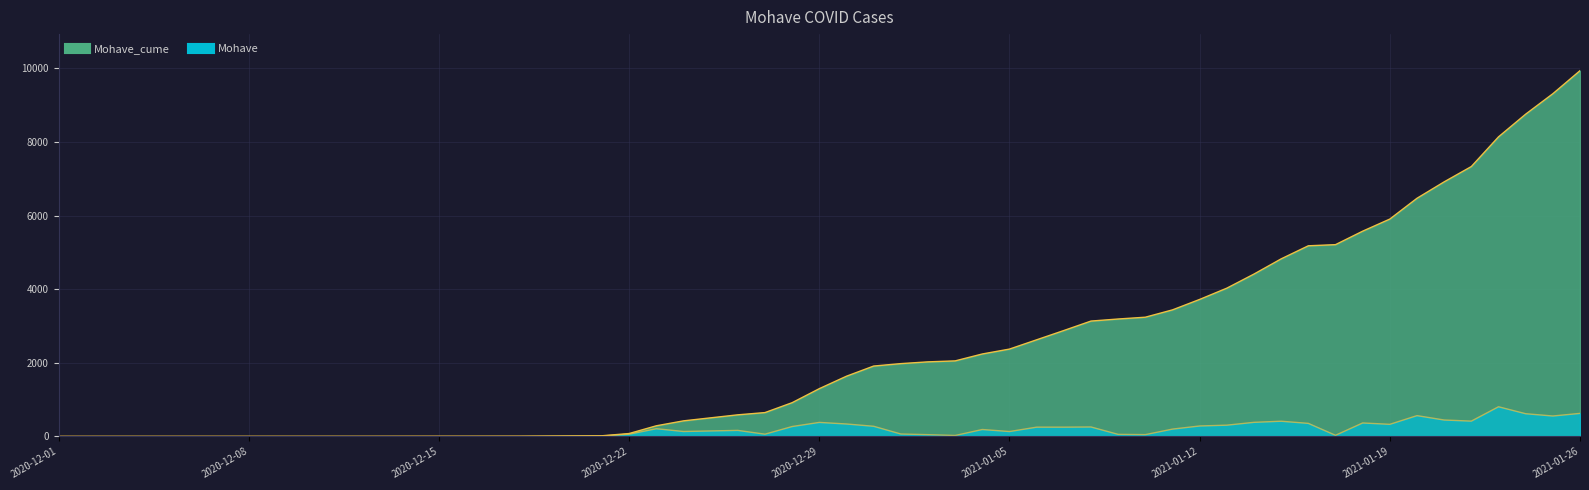

At how many categories does at least one series exceed 463?

32